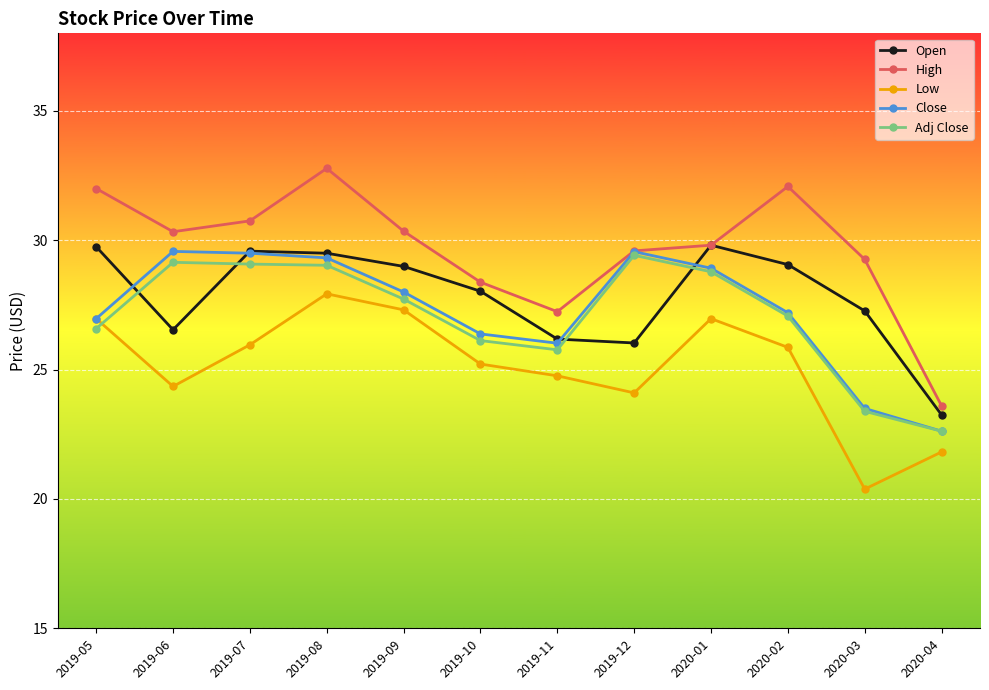

Is the value of High at 2019-09 greater than the value of Close at 2019-12?

Yes